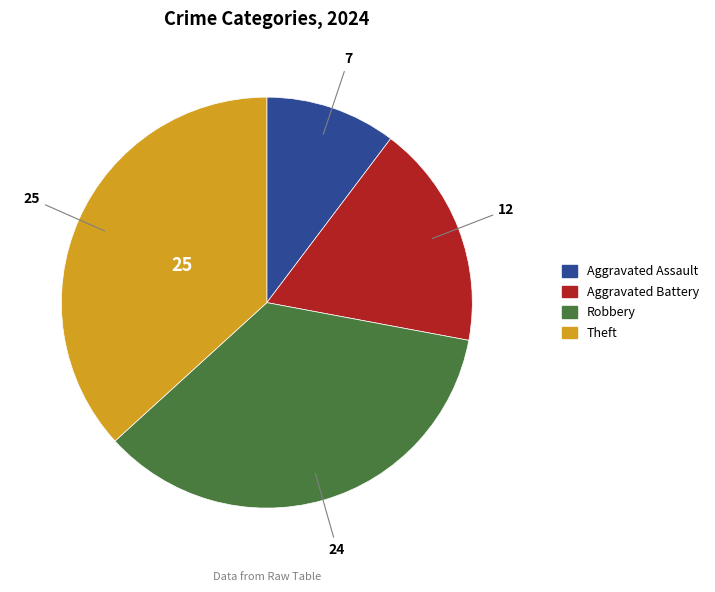

Rank the categories by value from lowest to highest.

Aggravated Assault, Aggravated Battery, Robbery, Theft